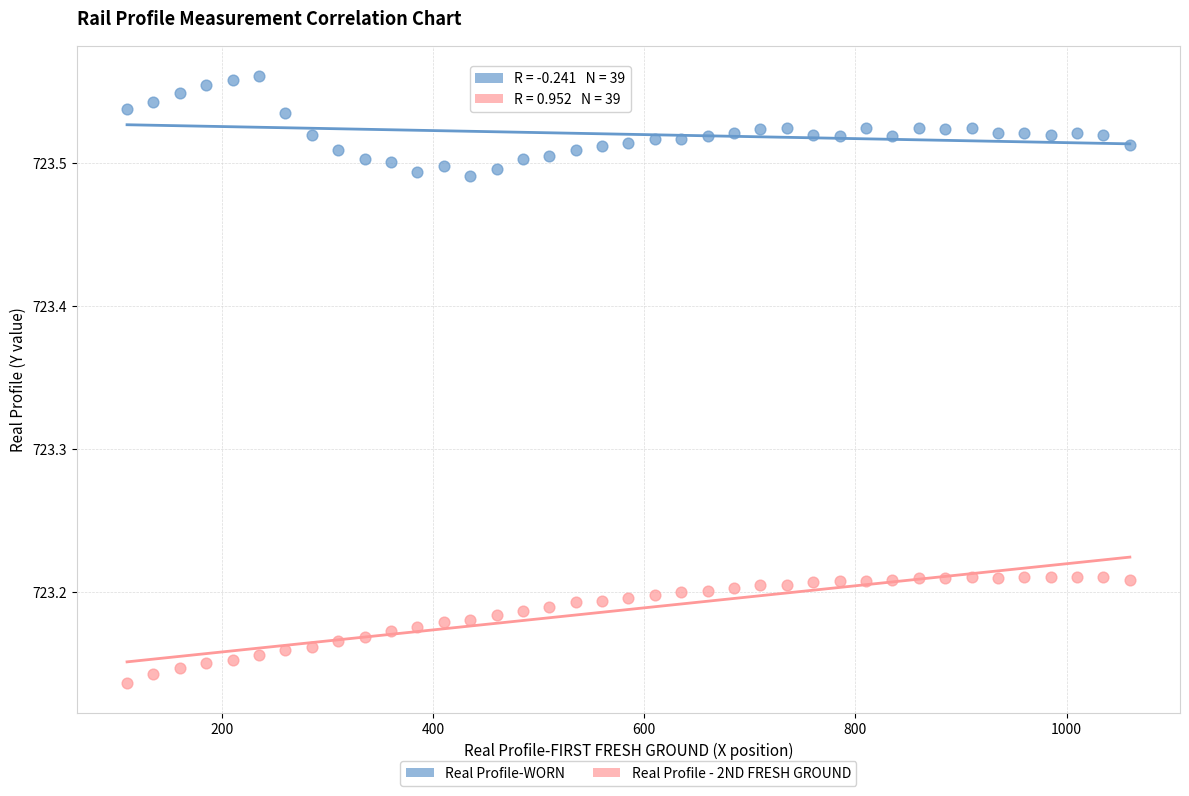

Which series contains the lowest Y value?

Real Profile - 2ND FRESH GROUND